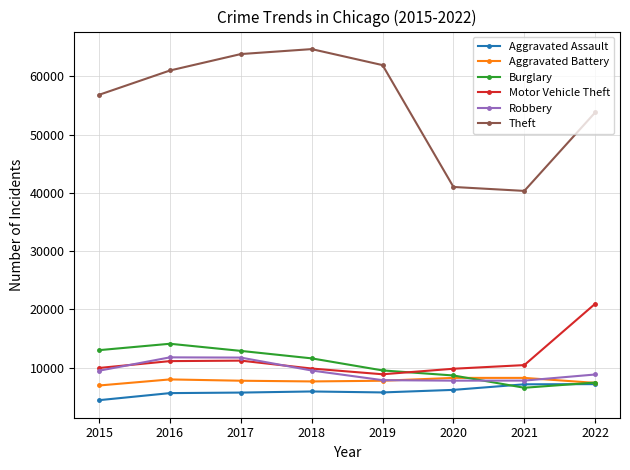

Where does the Burglary series first go above 11615?

2015